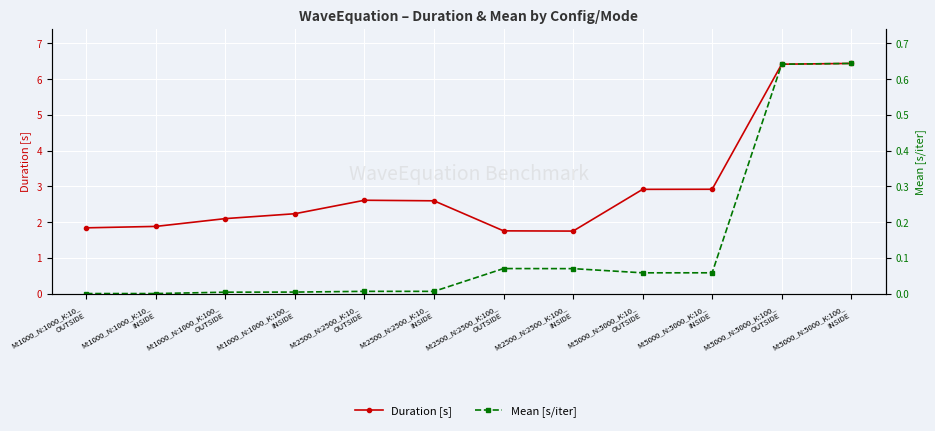

The value of Duration [s] at M:1000_N:1000_K:10_
OUTSIDE is 0.5. True or false?

False